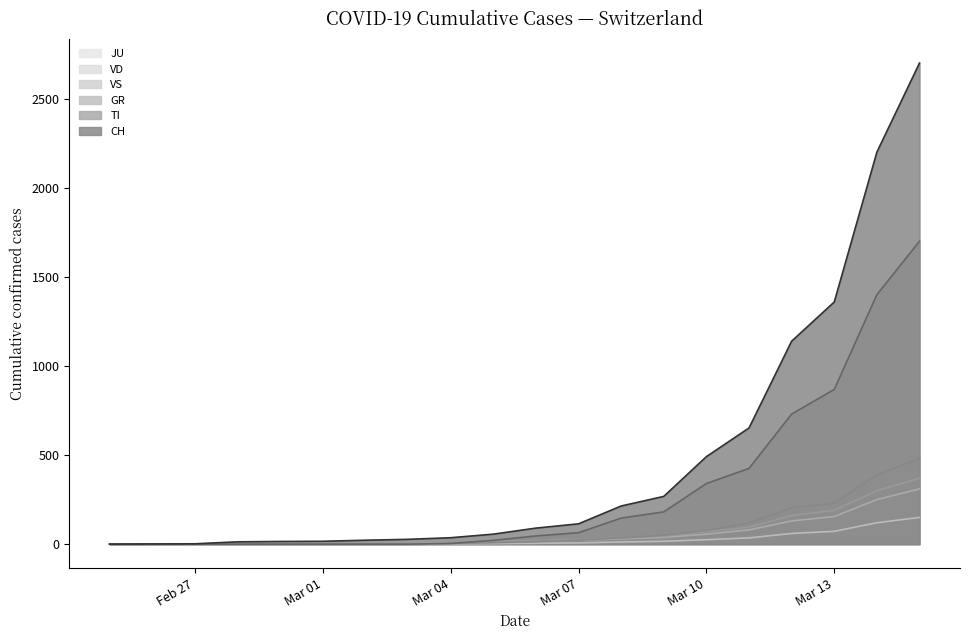

True or false: CH (line) has a value of 0 at Feb 27.

True